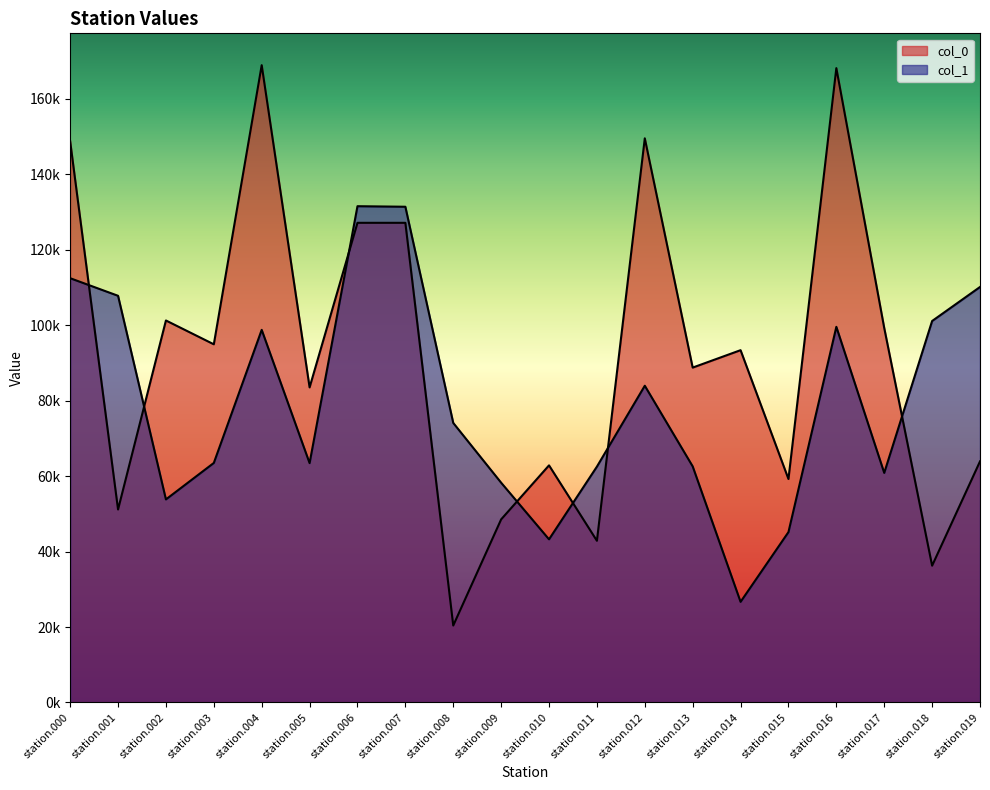

True or false: col_0 has a value of 20391.3 at station.008.

True